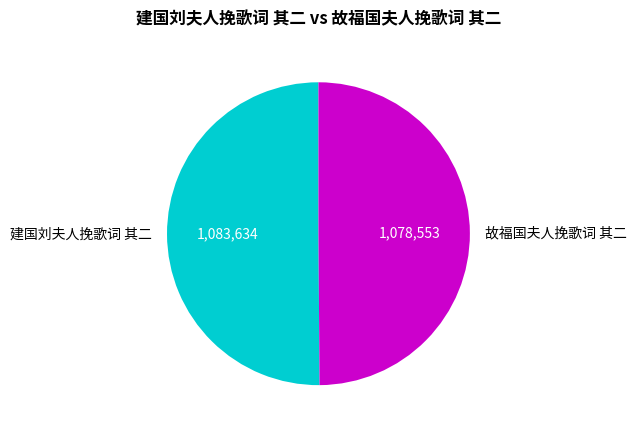

The 故福国夫人挽歌词 其二 slice represents 61% of the pie. True or false?

False